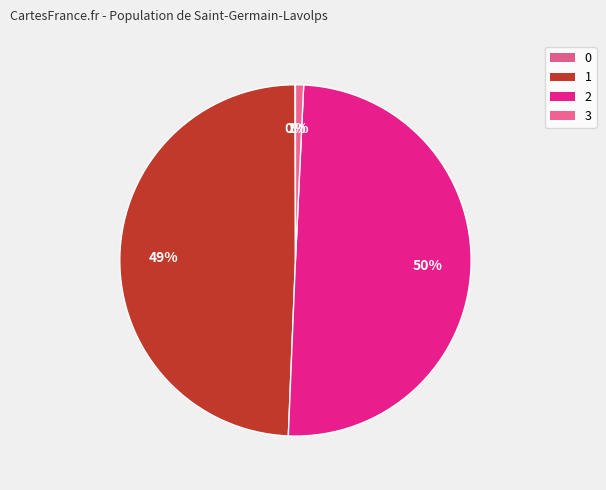

Is there a majority slice in this chart?

No